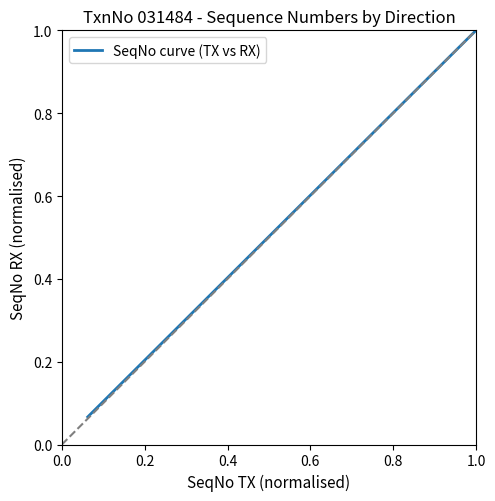

Does the chart have visible grid lines?

No